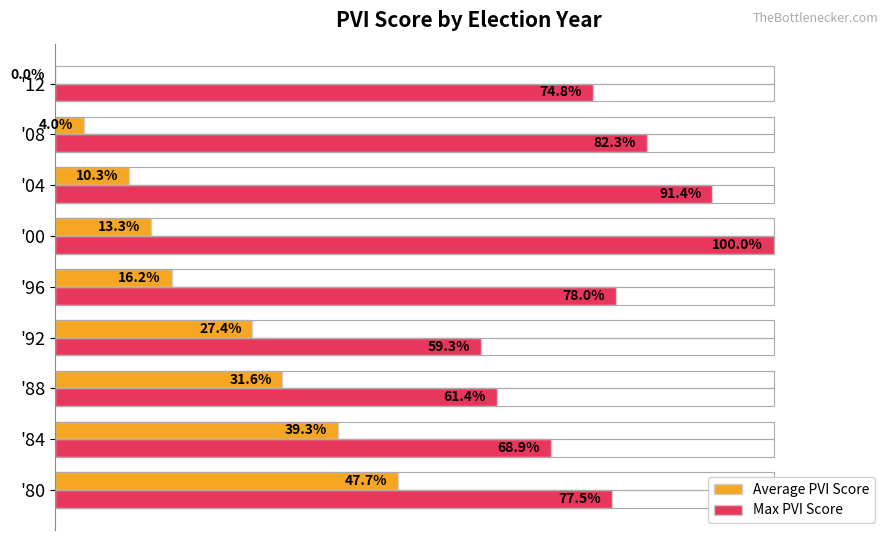

At which label does Max PVI Score reach its peak?

'00